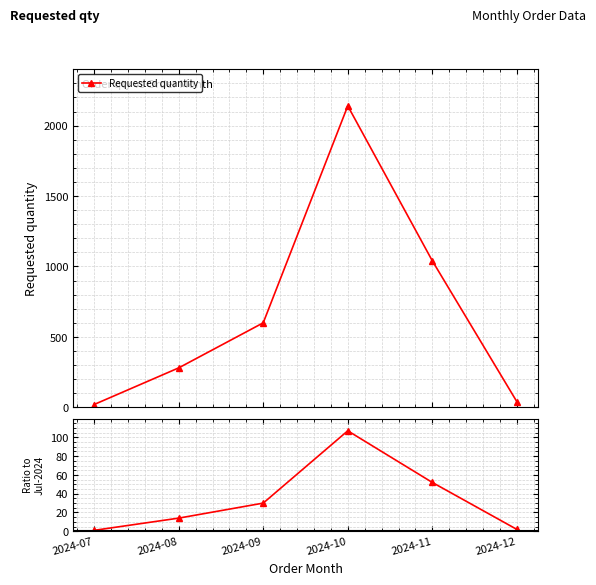

True or false: the data shows 33 at 2024-11.

False